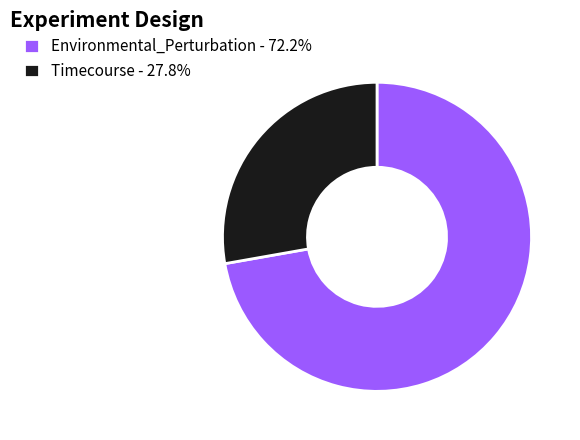

Does any single category account for the majority?

Yes